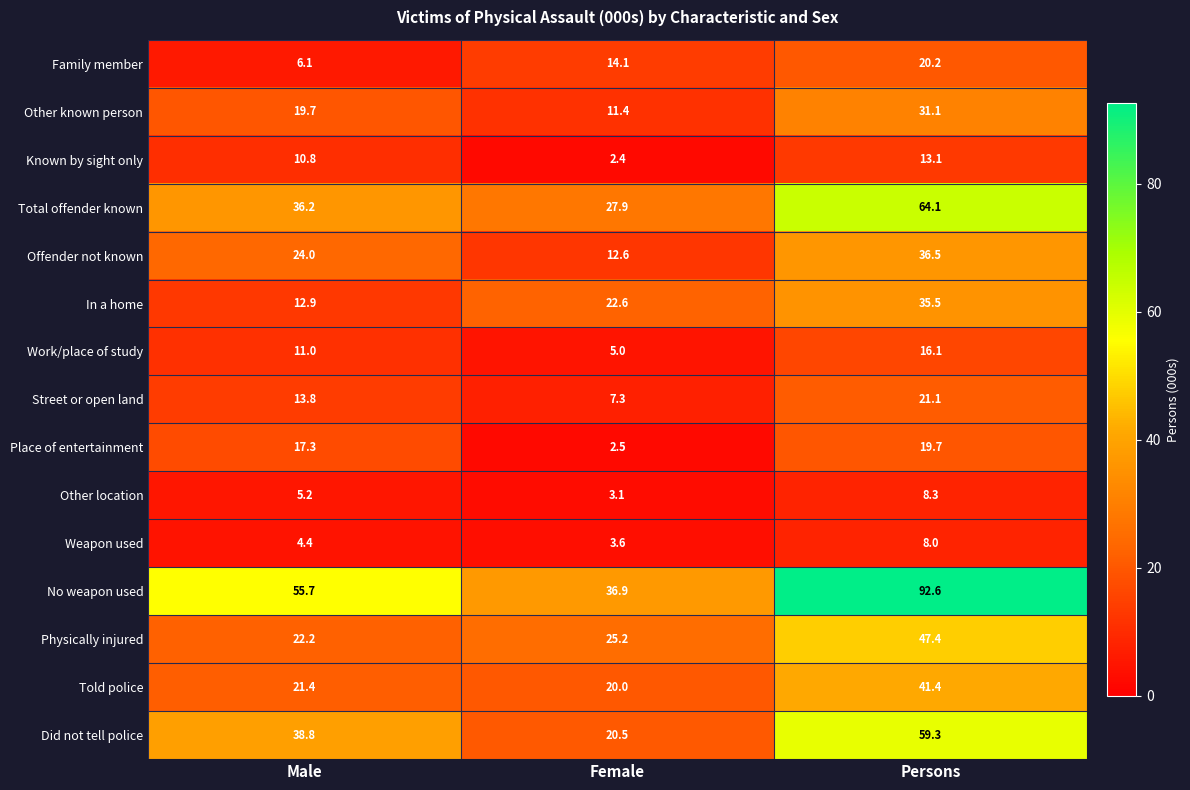

Is the value of Did not tell police at Female greater than the value of In a home at Female?

No